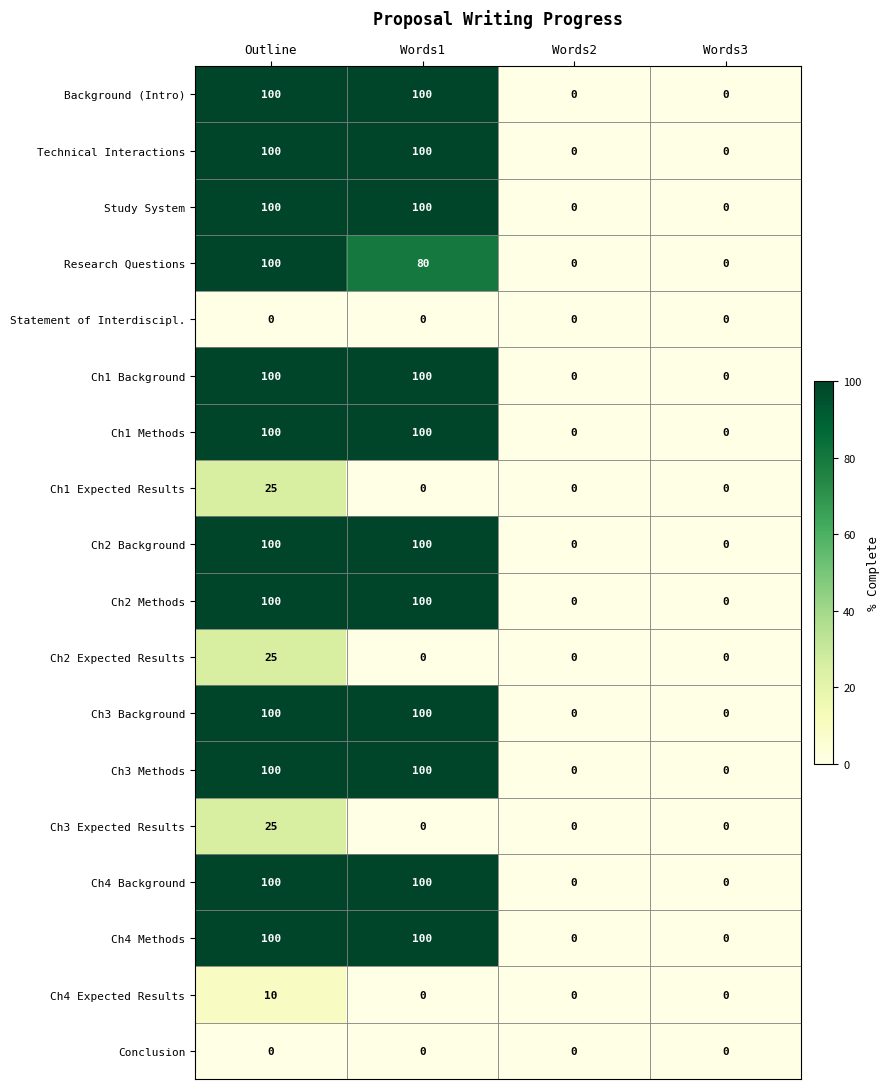

What is the difference between the highest and lowest values at Outline?

100